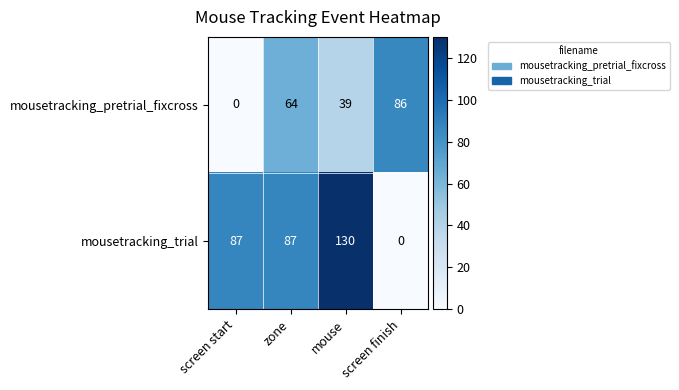

What is the greatest value displayed?

130